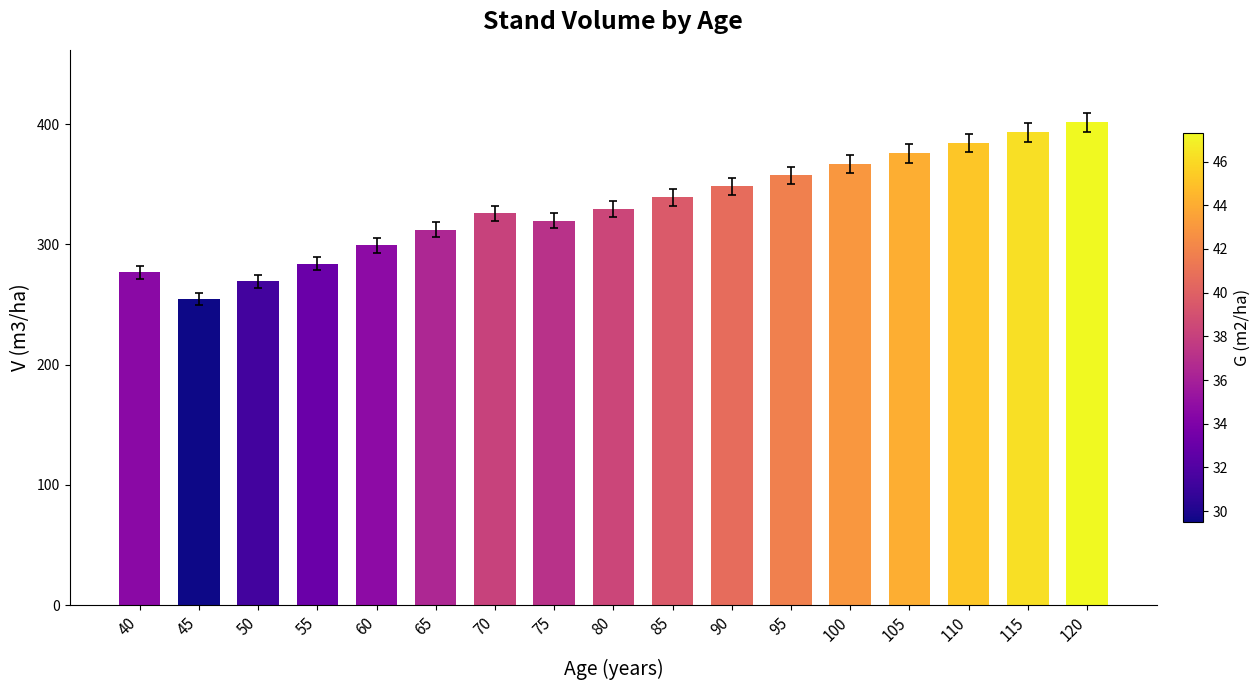

What value does the data have at 40?

276.8